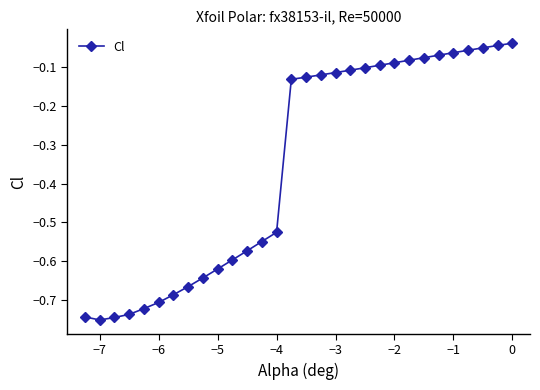

What is the average value?

-0.4